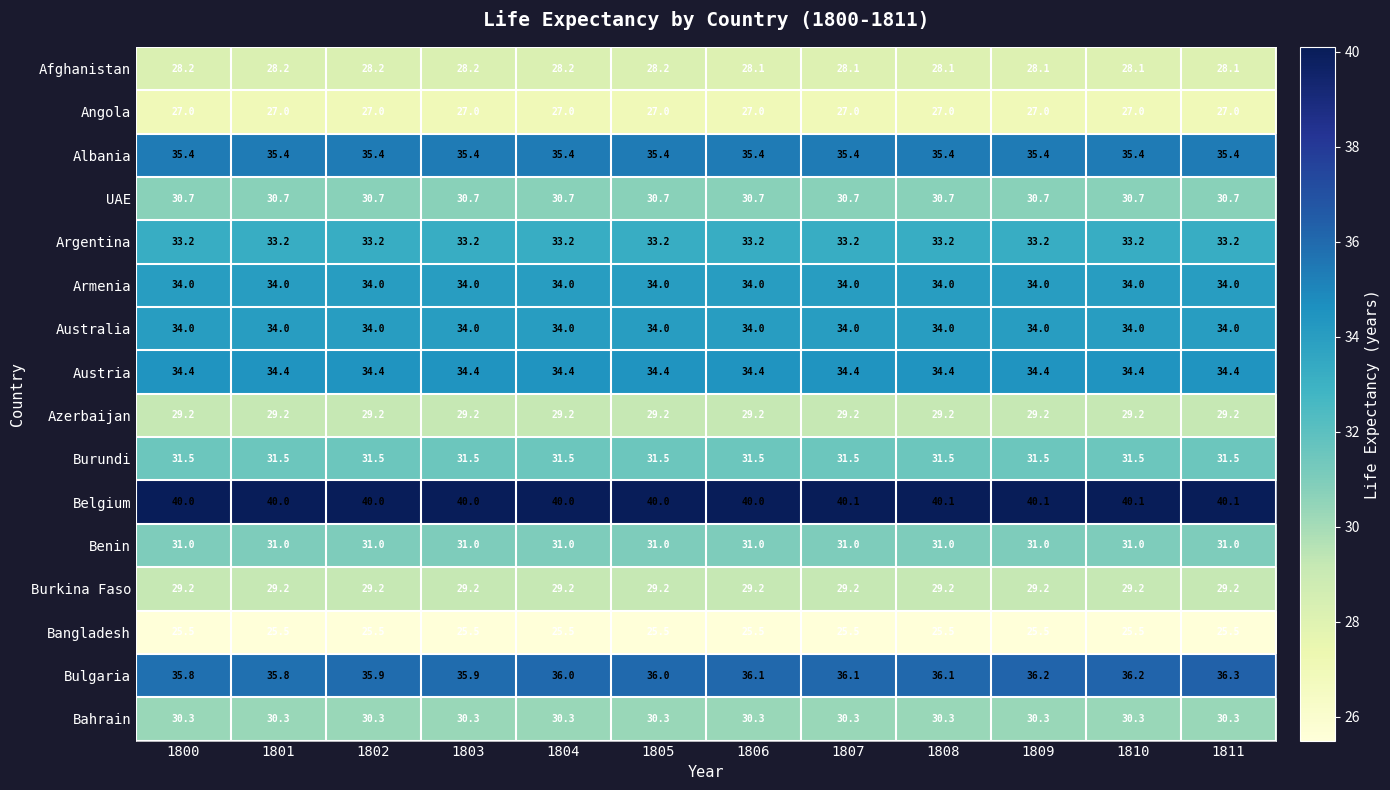

What is the smallest value displayed?

25.5